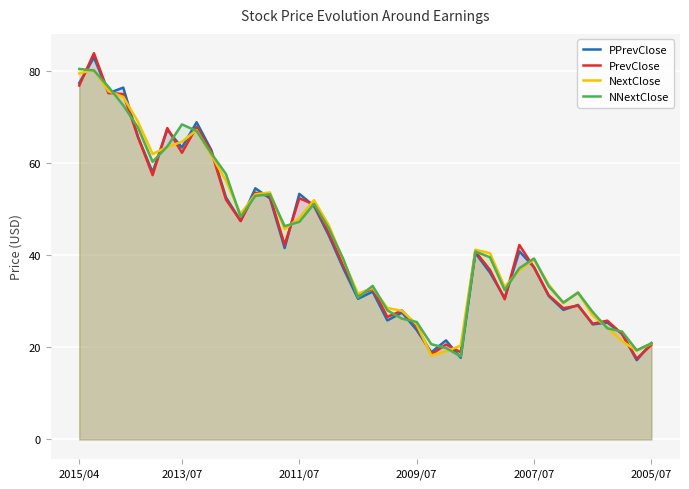

What is the greatest value displayed?

83.8